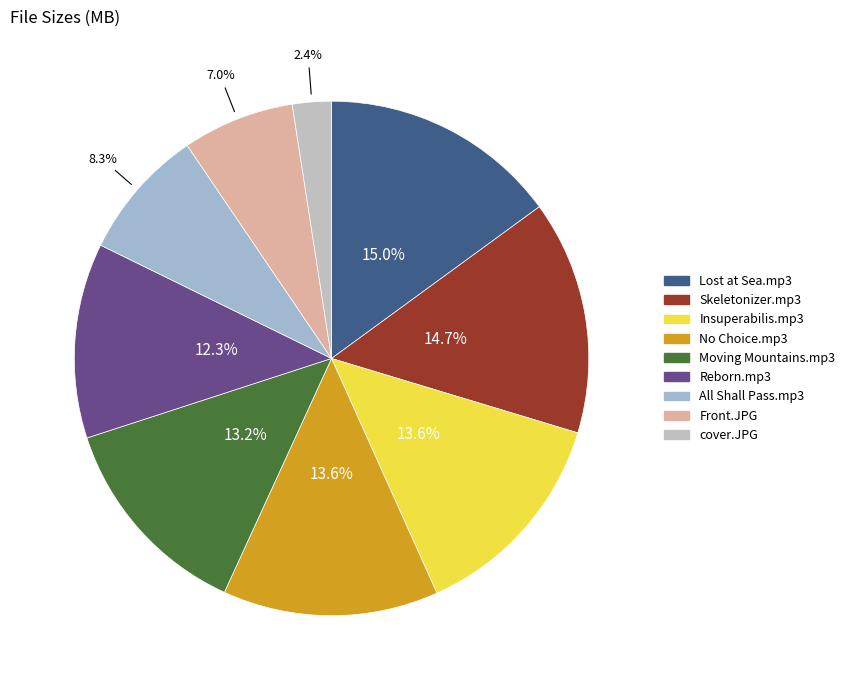

How many slices are in this pie chart?

9